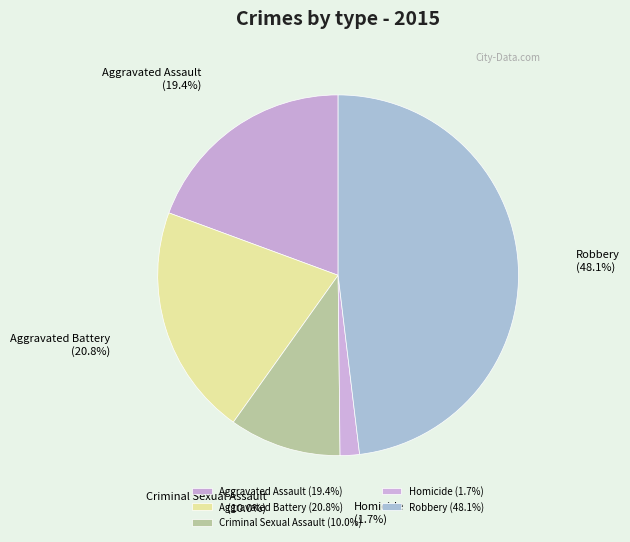

To the nearest percent, what is the average slice percentage?

20%